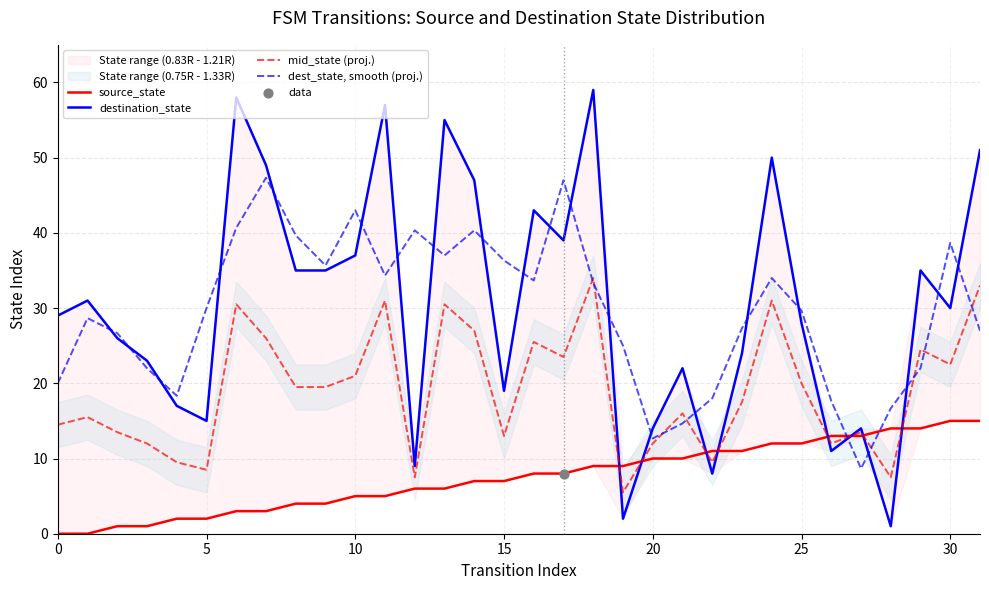

Which series reaches the minimum Y coordinate?

source_state